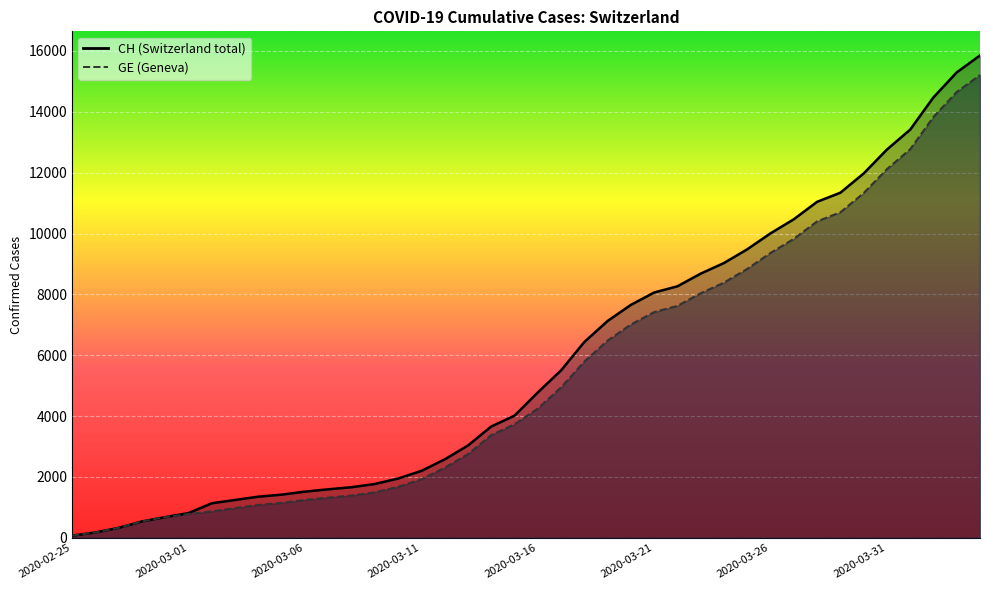

How many categories are shown in the chart?

40